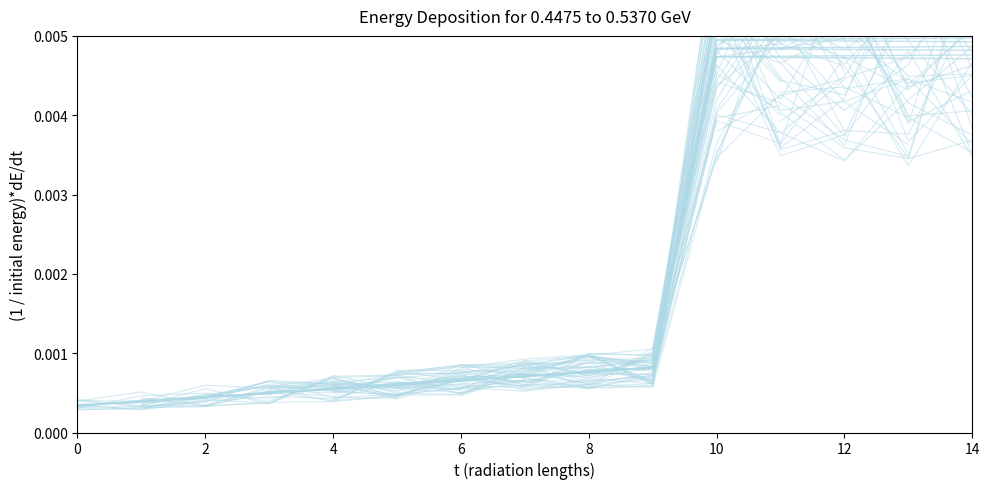

How many categories are shown in the chart?

20